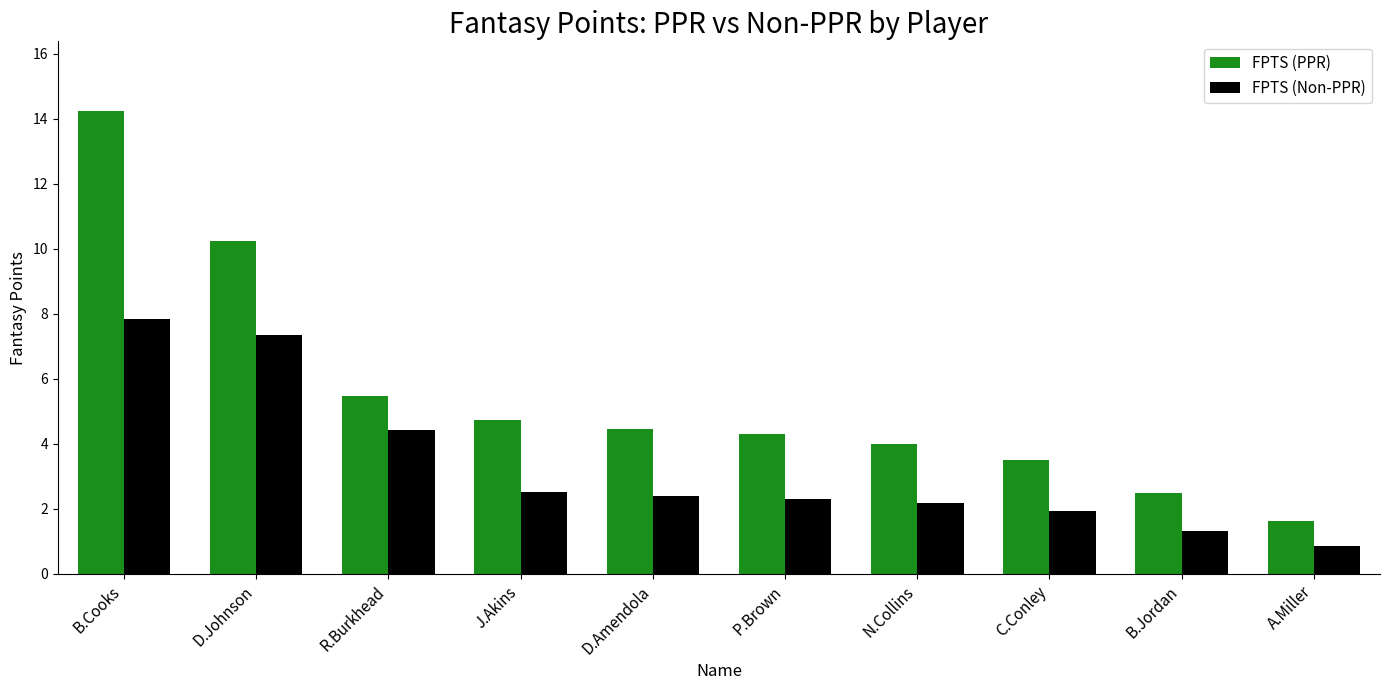

Which series has the largest range (max minus min)?

FPTS (PPR)